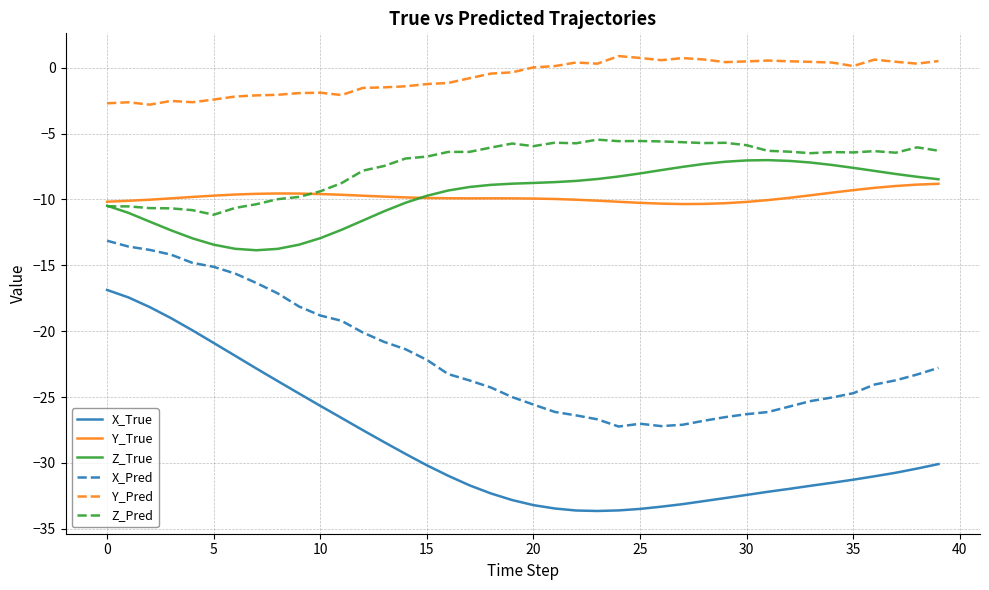

What is the minimum value for X_Pred?

-27.2